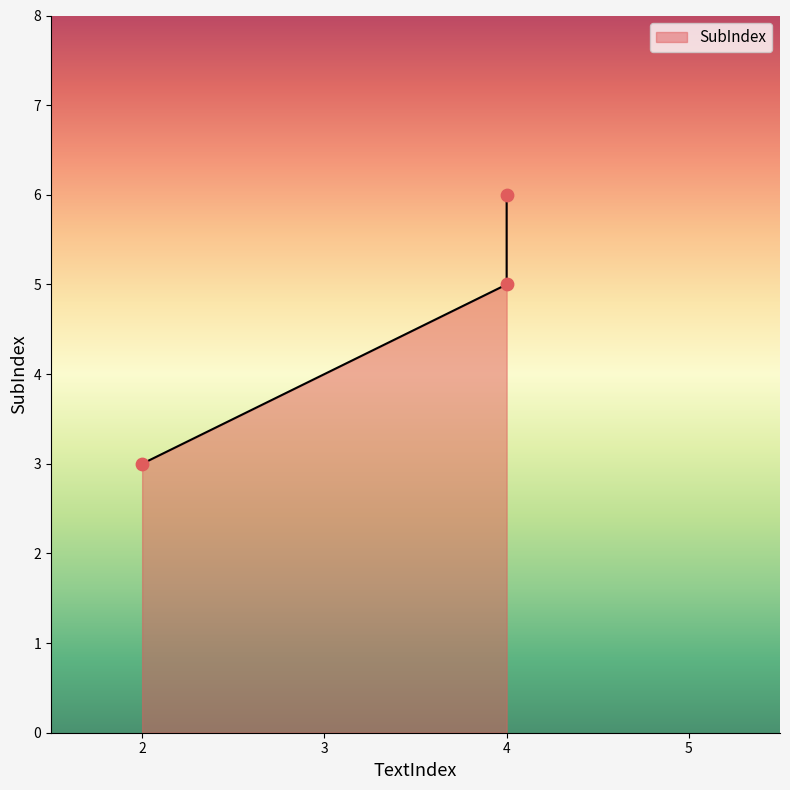

What is the ratio of the value at 2 to the value at 4?

0.5